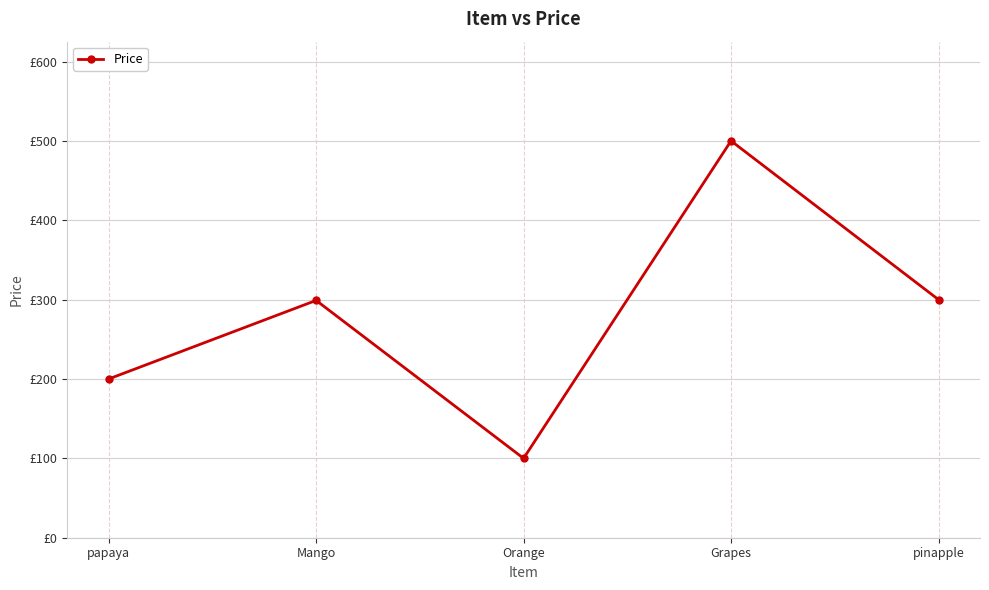

Approximately how many times larger is the value at Orange compared to papaya?

0.5